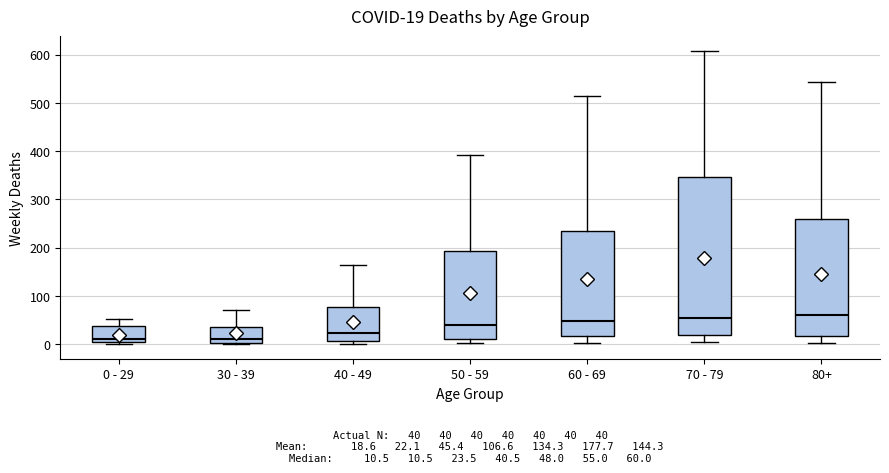

Which box is the tallest, from its lower edge to its upper edge?

70 - 79